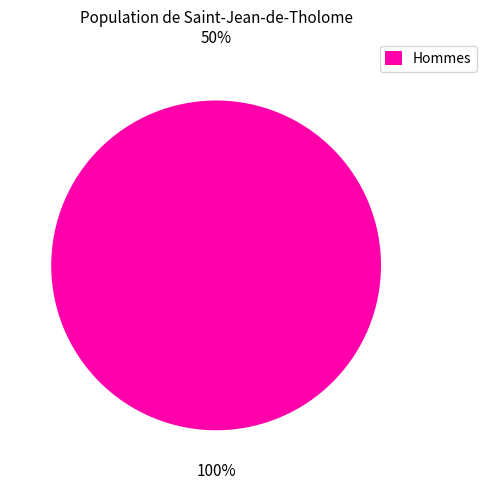

Which category accounts for the majority?

Hommes